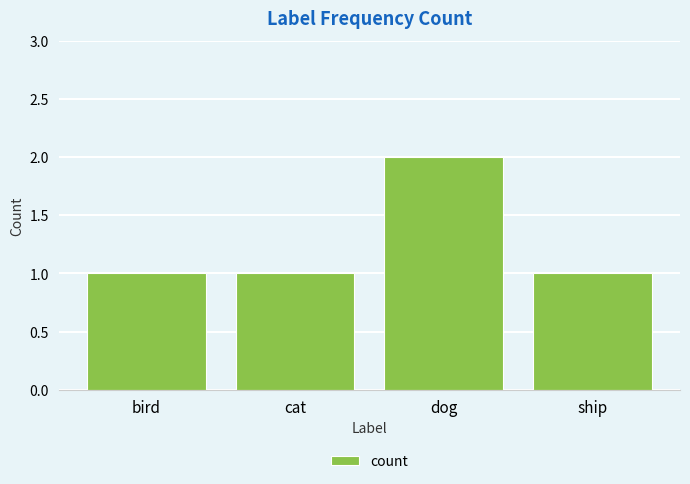

Between dog and cat, which is larger?

dog